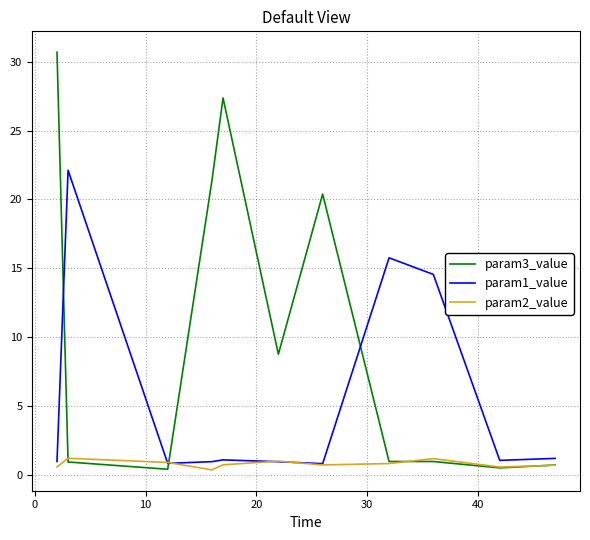

Rank the series by their maximum value, from highest to lowest.

param3_value, param1_value, param2_value